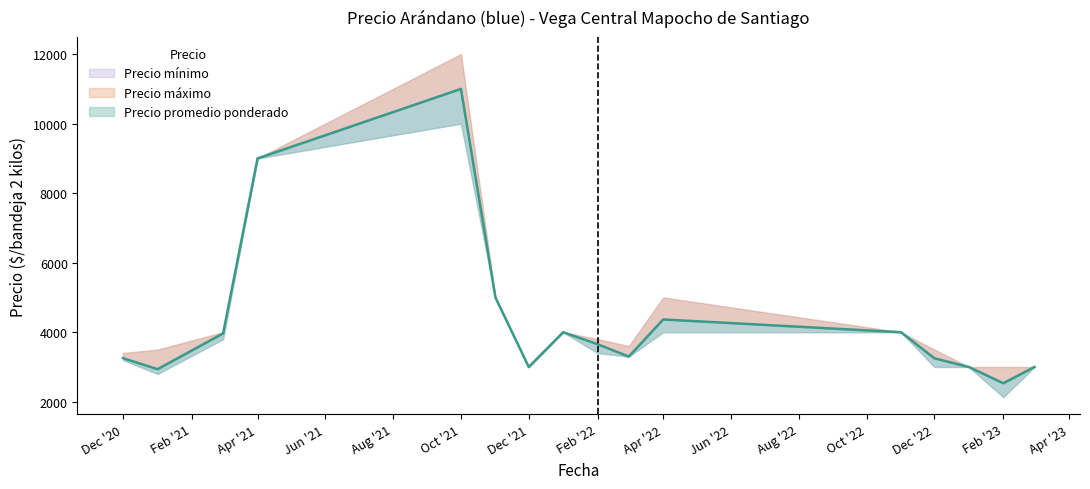

At which label is Precio promedio ponderado closest to 6766?

2021-11